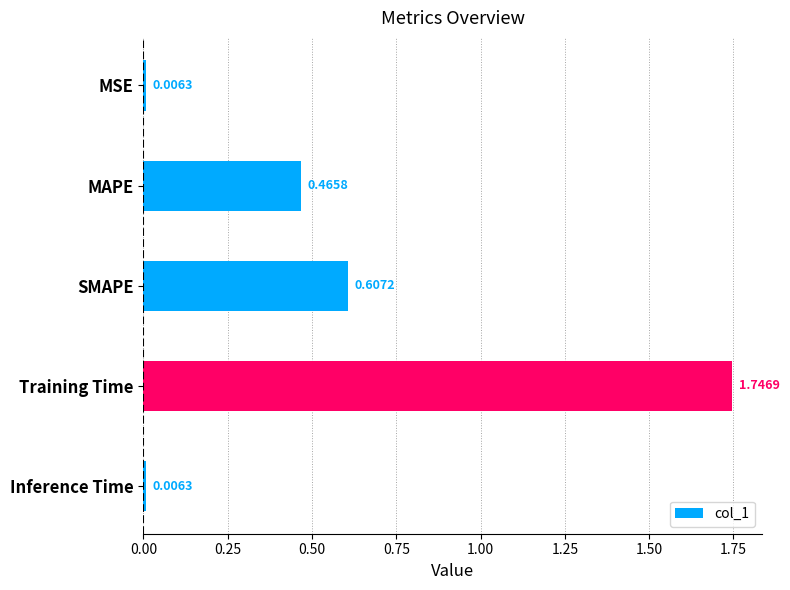

Which has a higher value, MAPE or SMAPE?

SMAPE